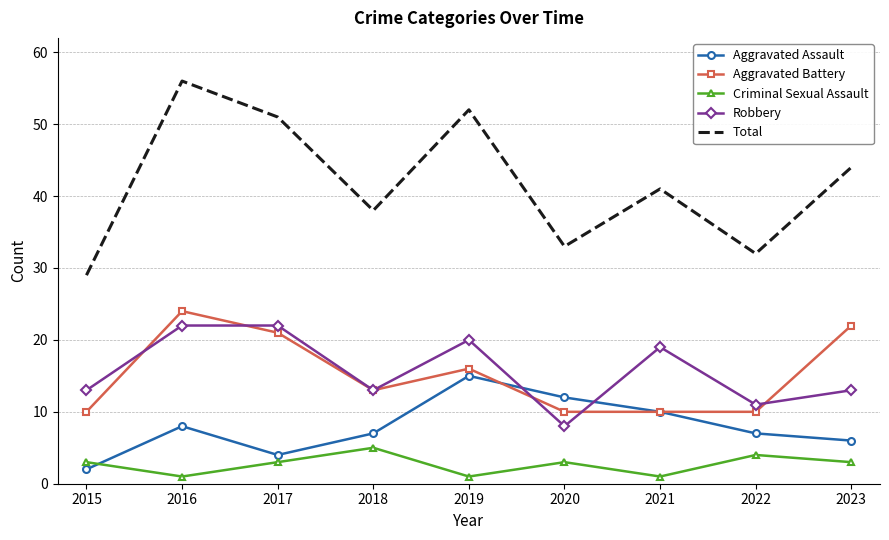

Is it true that Total equals 51 at 2017?

True